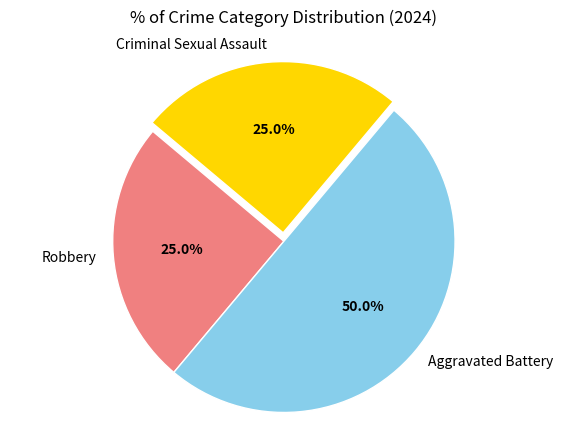

Approximately how many times larger is the value at Criminal Sexual Assault compared to Aggravated Battery?

0.5